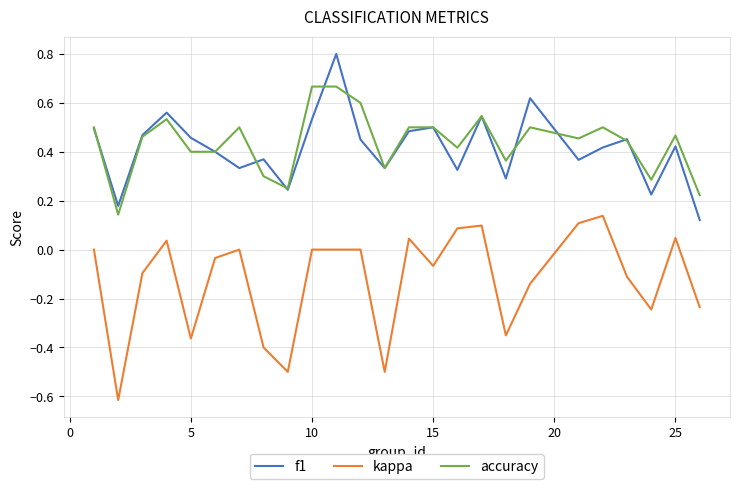

What is the smallest value displayed?

-0.6